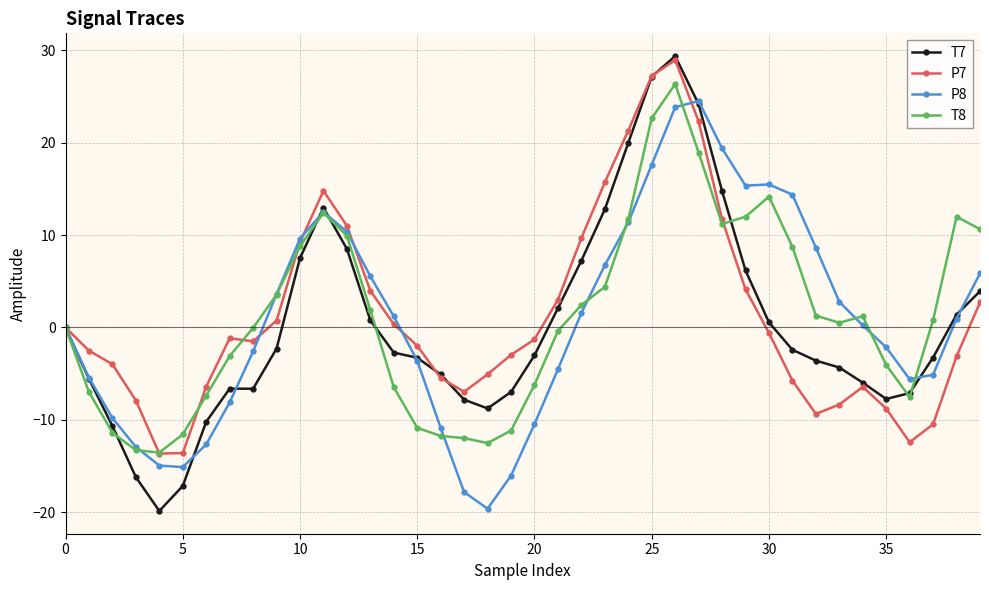

What are all the series names shown in the legend?

T7, P7, P8, T8